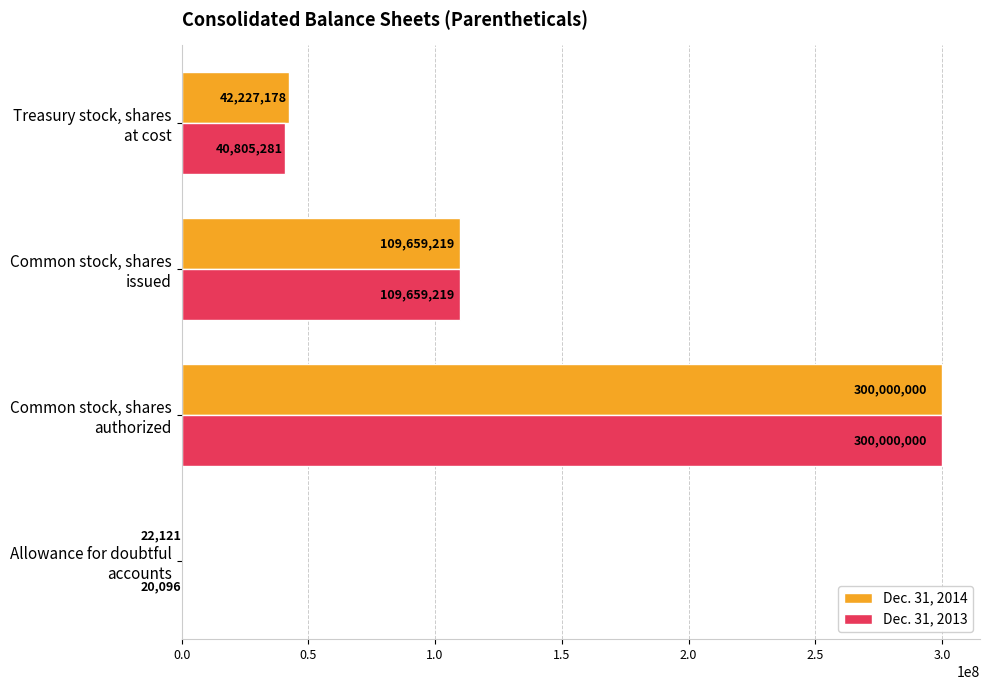

What is the maximum value for Dec. 31, 2014?

300000000